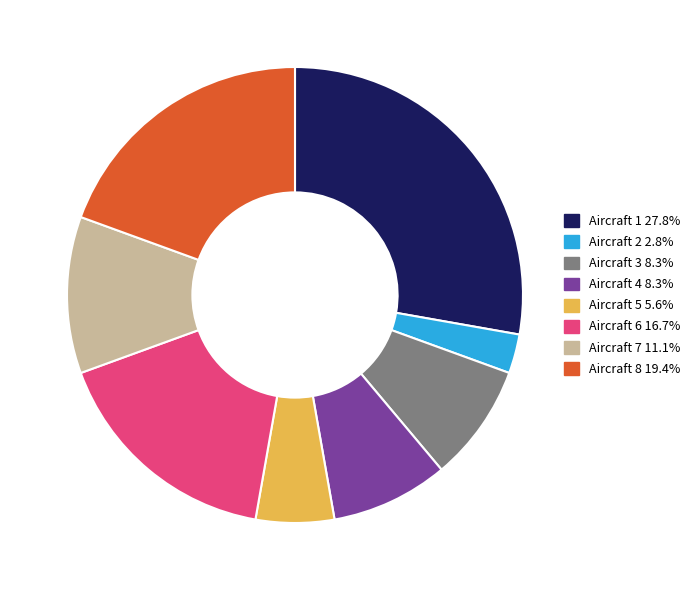

Is there a majority slice in this chart?

No